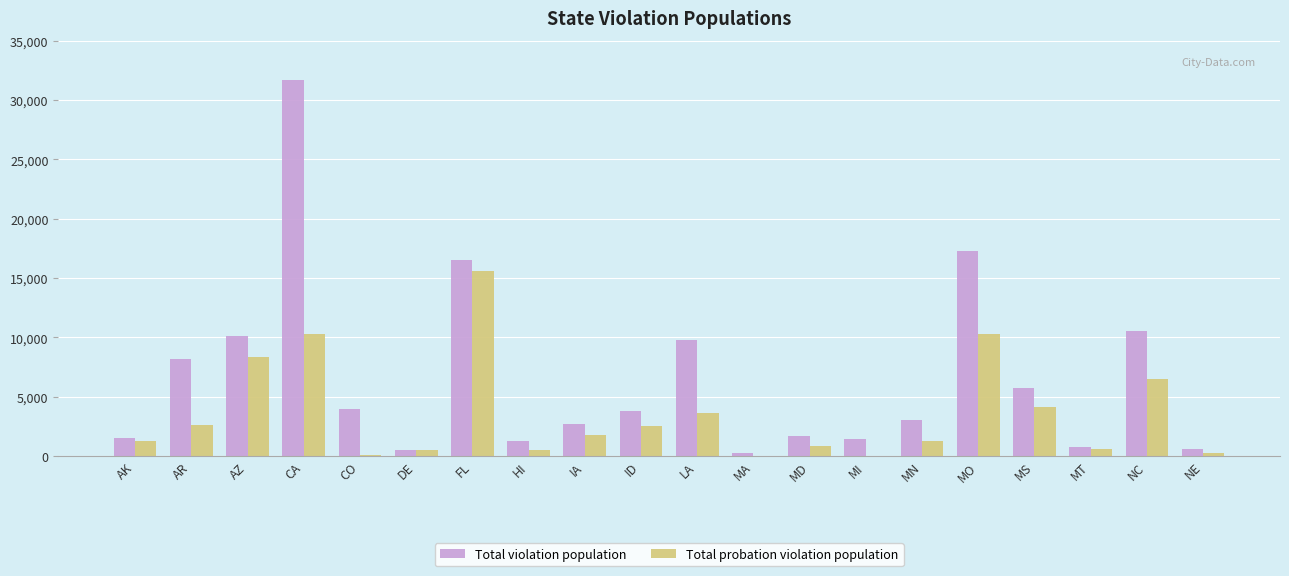

Which series changed the most between DE and IA?

Total violation population